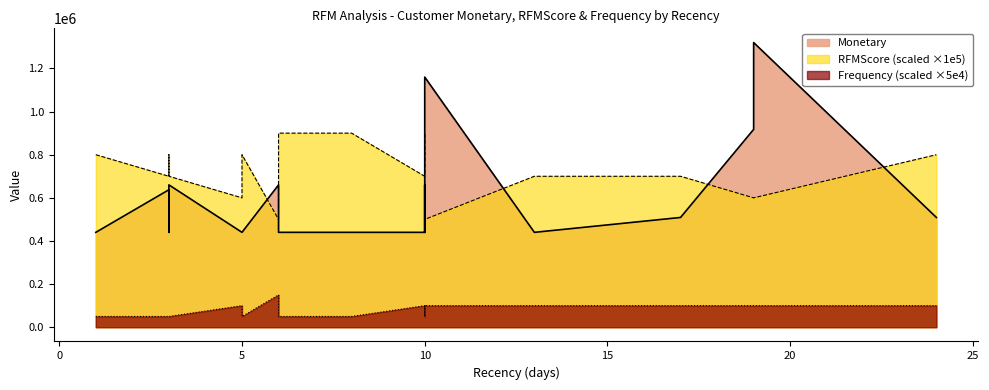

Is it true that Monetary equals 994946 at 10?

False